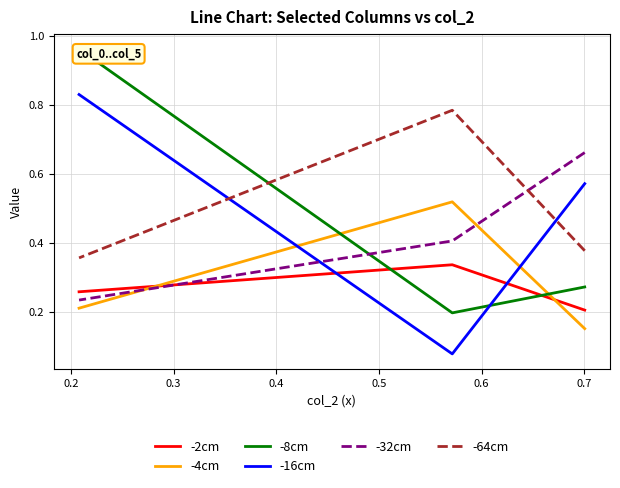

Is the value of -64cm at 0.3 greater than the value of -8cm at 0.1?

Yes